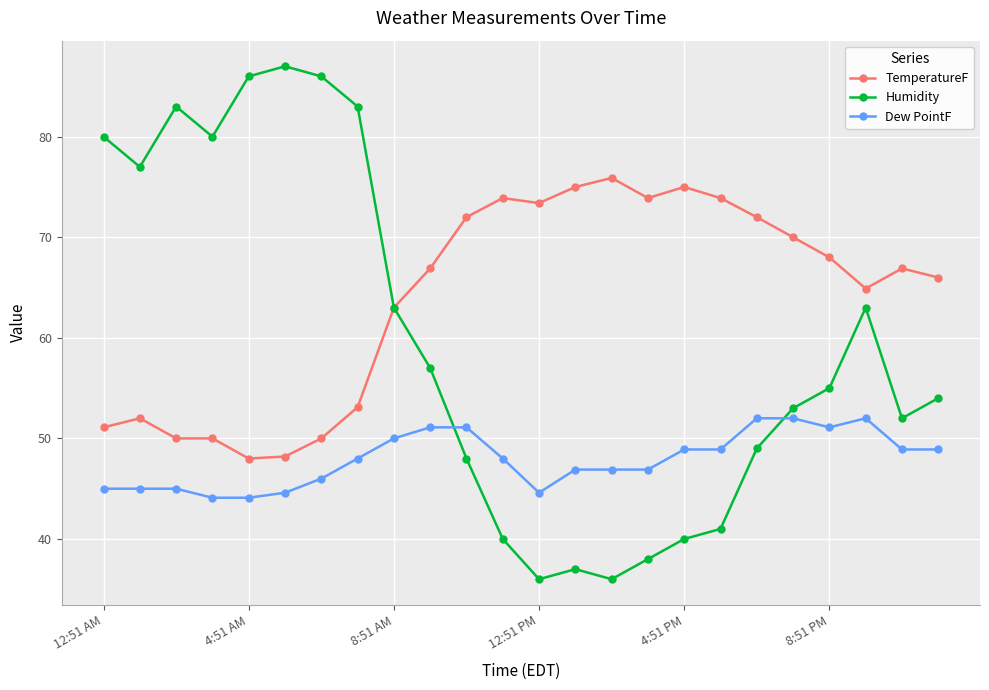

What is the average value of the TemperatureF series?

63.9